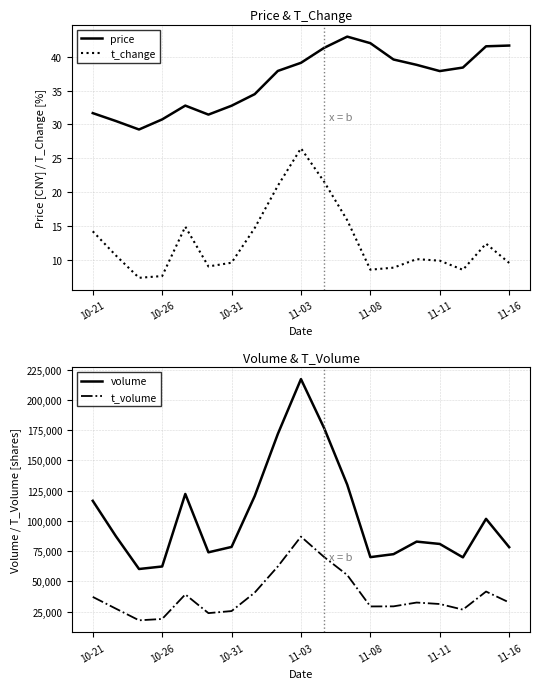

The t_change series shows 9.6 at 10-31. True or false?

True